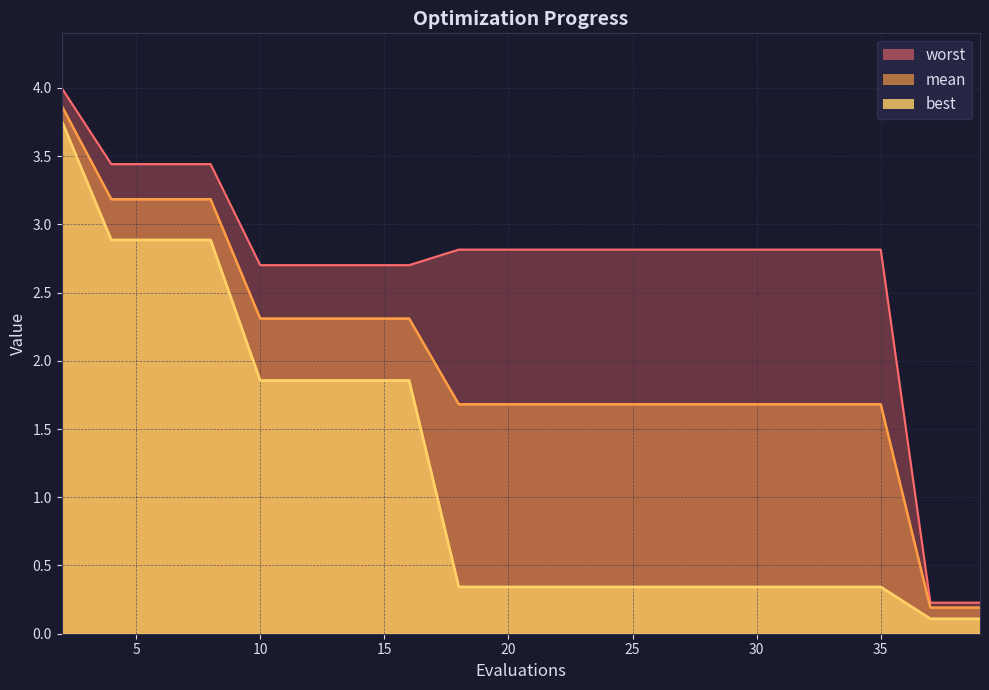

Is the value of worst at 12 greater than the value of best at 24?

Yes